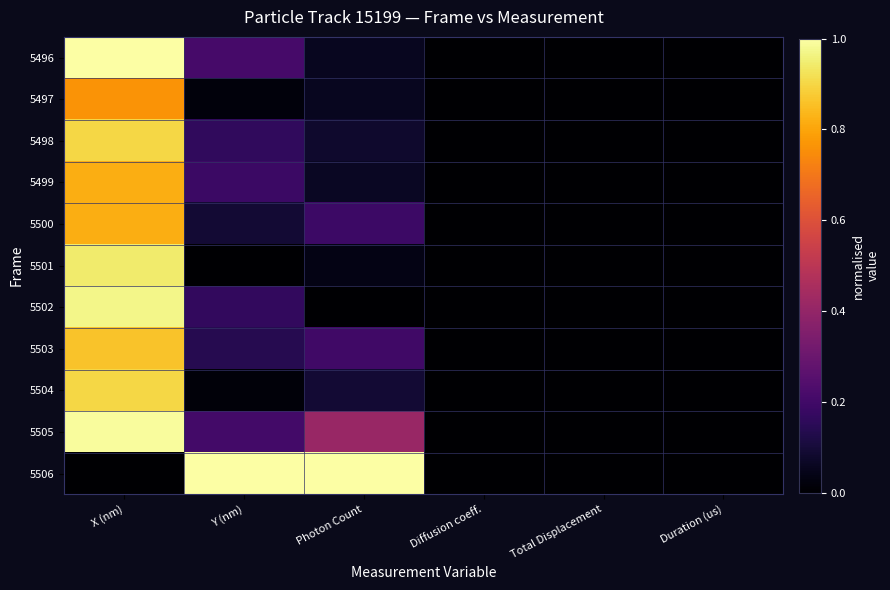

Reading left to right, extract all data points from this chart.

5496: X (nm)=1.0	Y (nm)=0.2	Photon Count=0.1	Diffusion coeff.=0.0	Total Displacement=0.0	Duration (us)=0.0
5497: X (nm)=0.8	Y (nm)=0.0	Photon Count=0.1	Diffusion coeff.=0.0	Total Displacement=0.0	Duration (us)=0.0
5498: X (nm)=0.9	Y (nm)=0.2	Photon Count=0.1	Diffusion coeff.=0.0	Total Displacement=0.0	Duration (us)=0.0
5499: X (nm)=0.8	Y (nm)=0.2	Photon Count=0.1	Diffusion coeff.=0.0	Total Displacement=0.0	Duration (us)=0.0
5500: X (nm)=0.8	Y (nm)=0.1	Photon Count=0.2	Diffusion coeff.=0.0	Total Displacement=0.0	Duration (us)=0.0
5501: X (nm)=0.9	Y (nm)=0.0	Photon Count=0.0	Diffusion coeff.=0.0	Total Displacement=0.0	Duration (us)=0.0
5502: X (nm)=1.0	Y (nm)=0.2	Photon Count=0.0	Diffusion coeff.=0.0	Total Displacement=0.0	Duration (us)=0.0
5503: X (nm)=0.9	Y (nm)=0.1	Photon Count=0.2	Diffusion coeff.=0.0	Total Displacement=0.0	Duration (us)=0.0
5504: X (nm)=0.9	Y (nm)=0.0	Photon Count=0.1	Diffusion coeff.=0.0	Total Displacement=0.0	Duration (us)=0.0
5505: X (nm)=1.0	Y (nm)=0.2	Photon Count=0.4	Diffusion coeff.=0.0	Total Displacement=0.0	Duration (us)=0.0
5506: X (nm)=0.0	Y (nm)=1.0	Photon Count=1.0	Diffusion coeff.=0.0	Total Displacement=0.0	Duration (us)=0.0